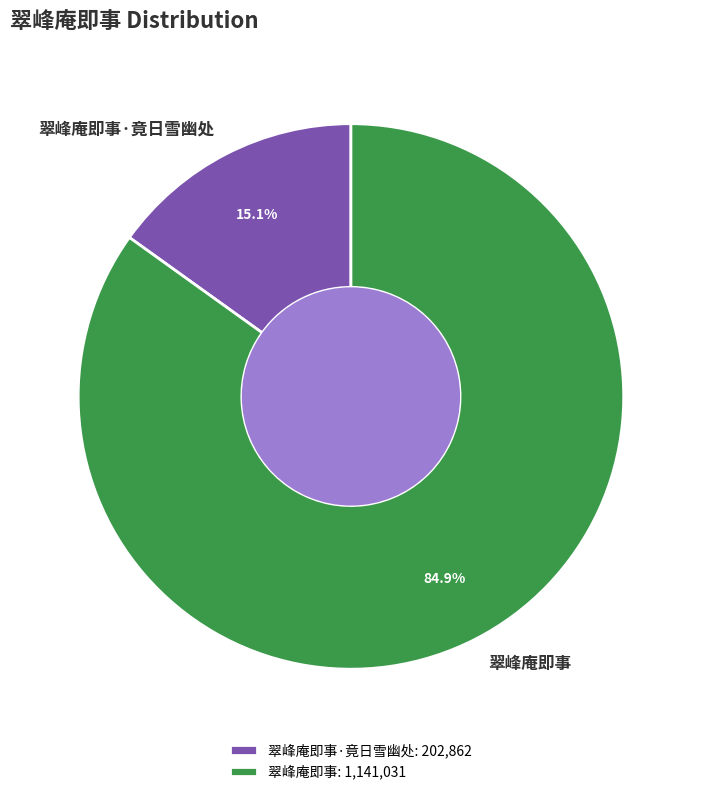

Which category has the smallest portion of the pie?

翠峰庵即事·竟日雪幽处